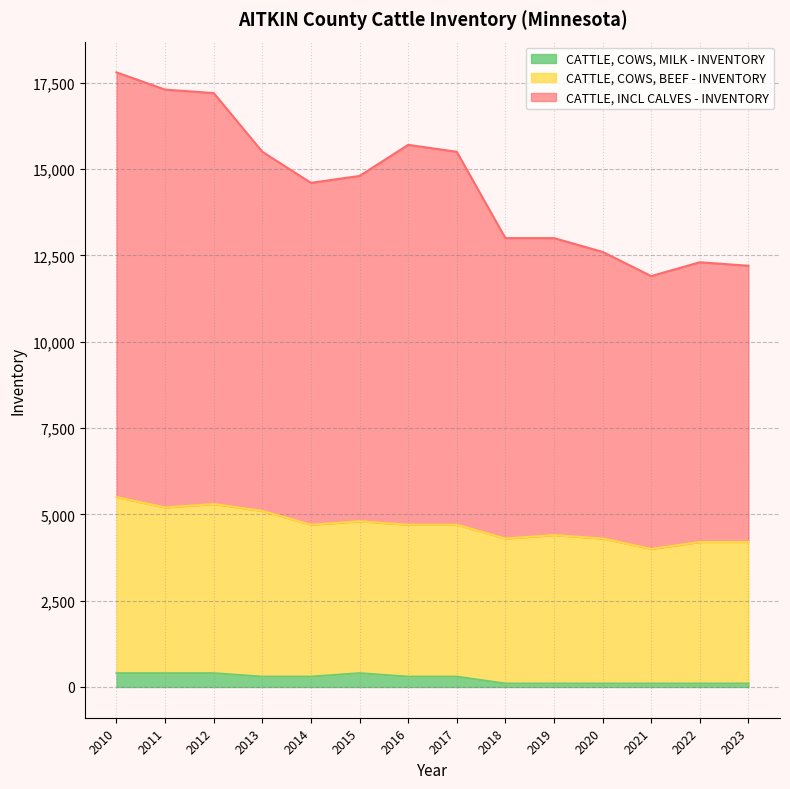

True or false: CATTLE, COWS, BEEF - INVENTORY has a value of 4200 at 2022.

True